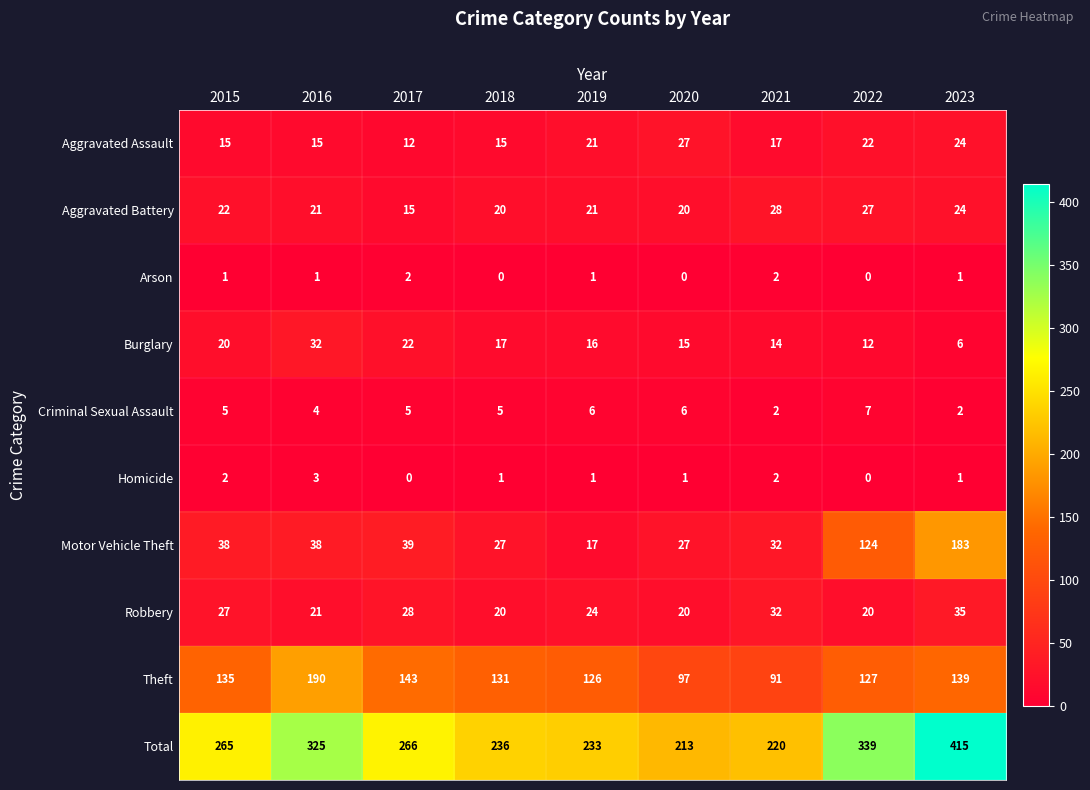

What is the greatest value displayed?

415